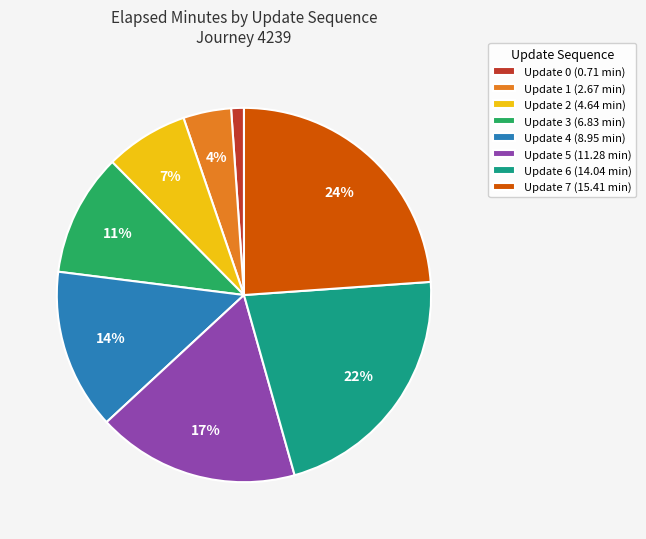

Is the sum of Update 4 and Update 1 greater than half?

No